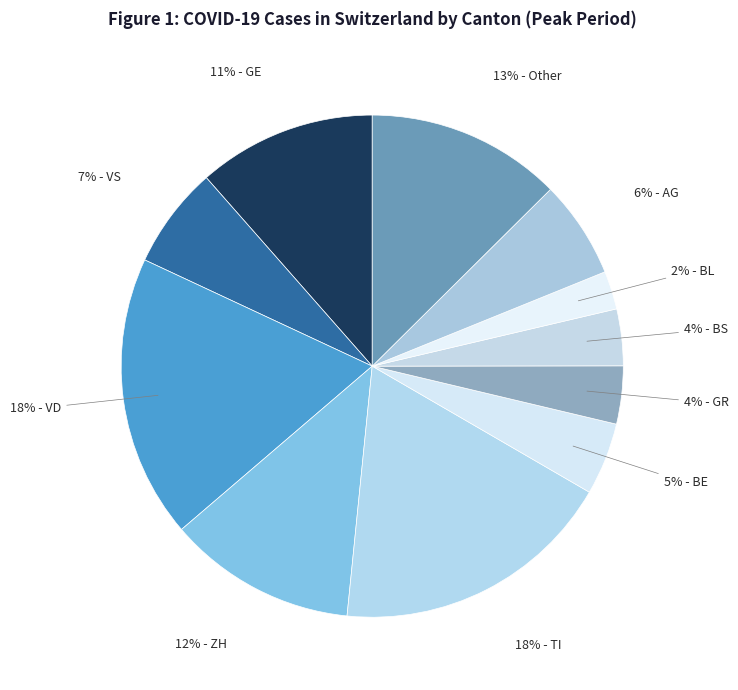

How many slices are in this pie chart?

11